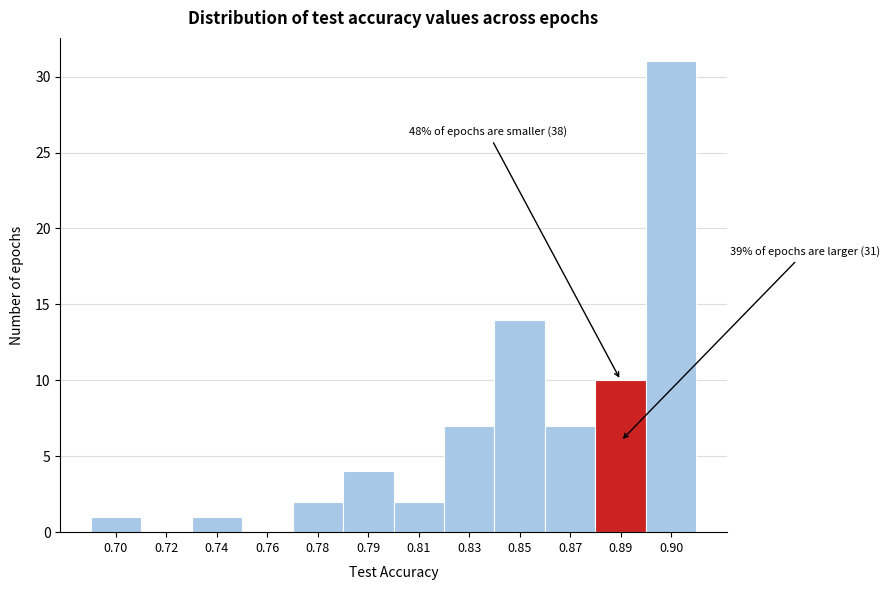

Reading left to right, list all the values displayed in this chart.

0.70=1	0.72=0	0.74=1	0.76=0	0.78=2	0.79=4	0.81=2	0.83=7	0.85=14	0.87=7	0.89=10	0.90=31